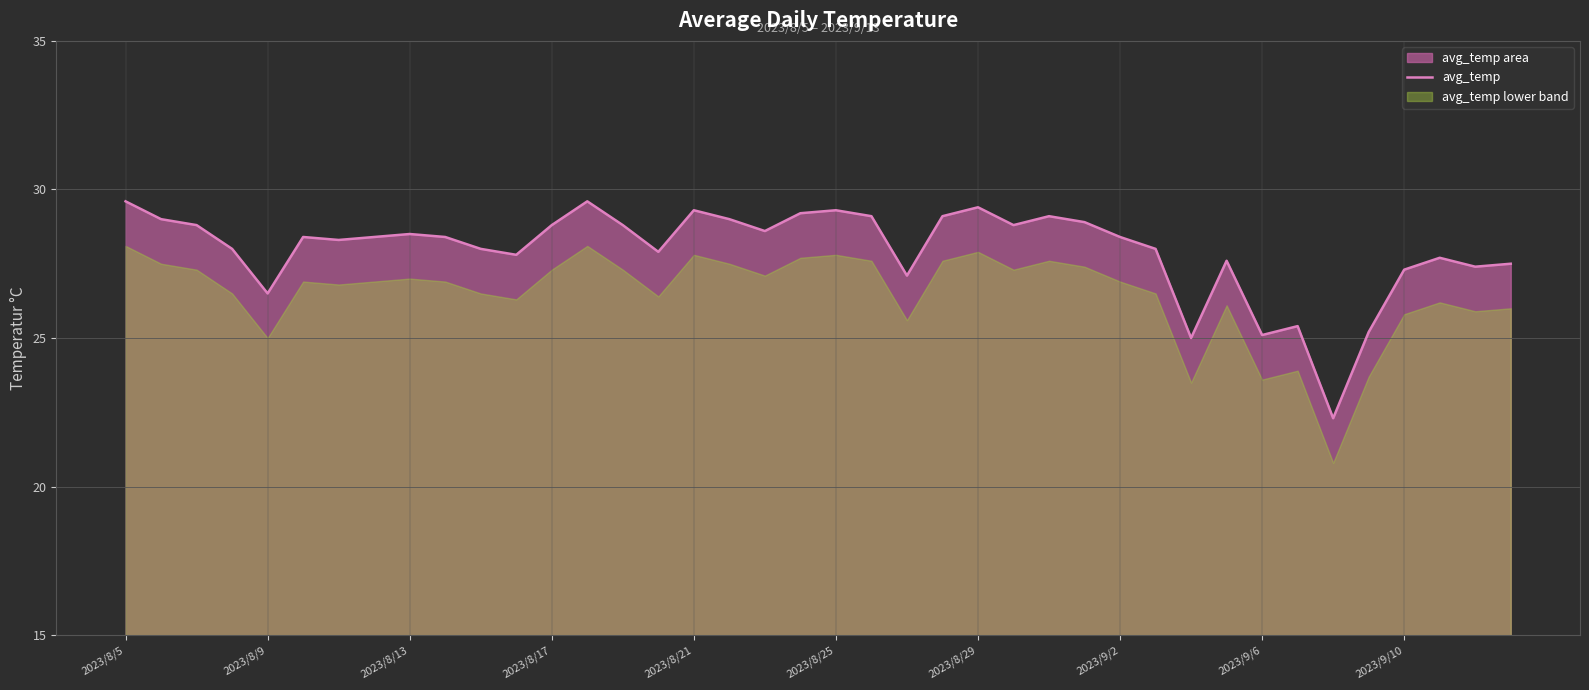

What is the smallest value displayed?

22.3